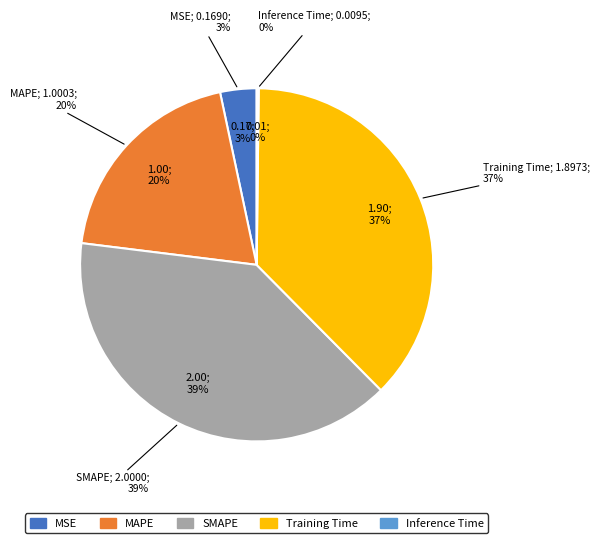

True or false: Training Time accounts for 37% of the total.

True